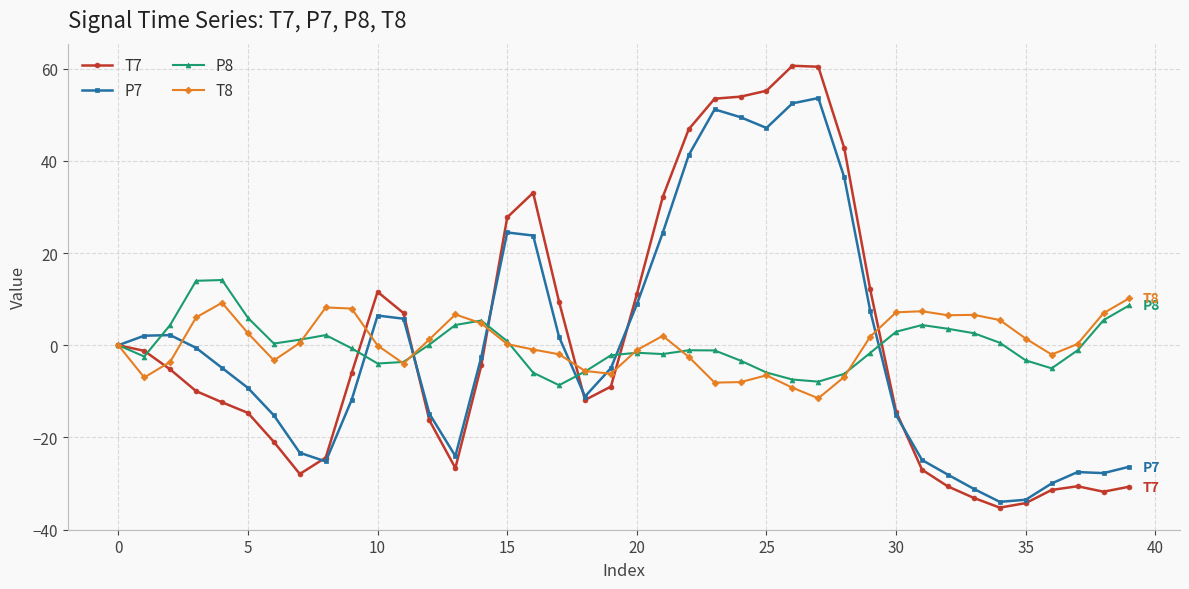

How many categories are shown in the chart?

40